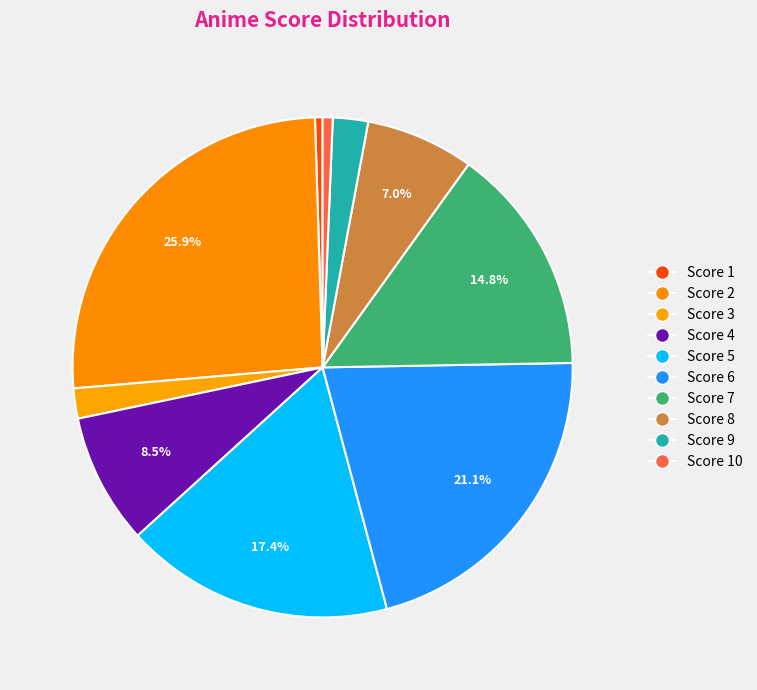

Count the number of slices in the pie.

10